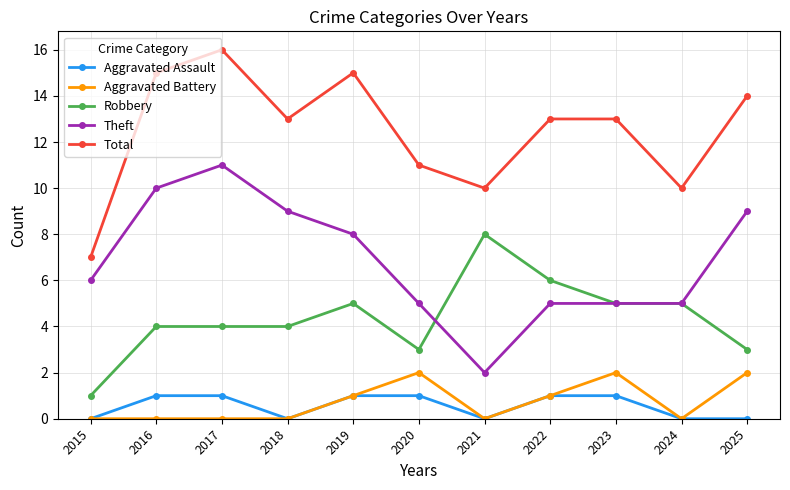

What is the total value across all series at 2020?

22